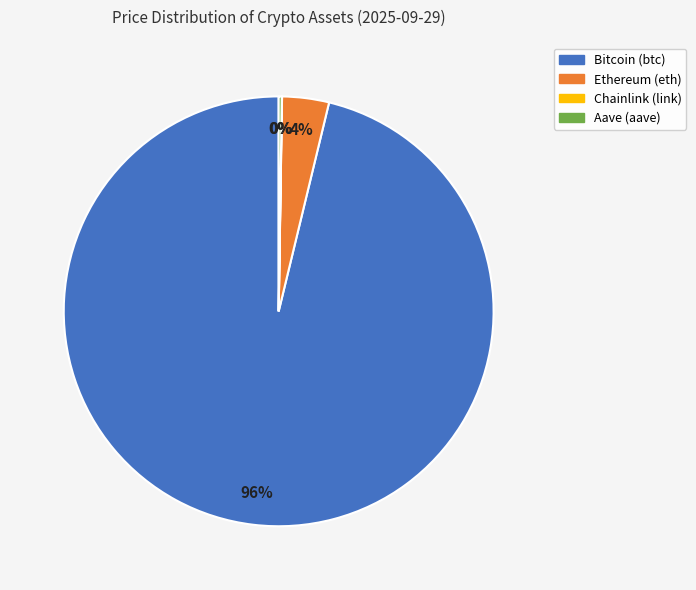

To the nearest percent, what is the difference between the largest and smallest slice percentages?

96%